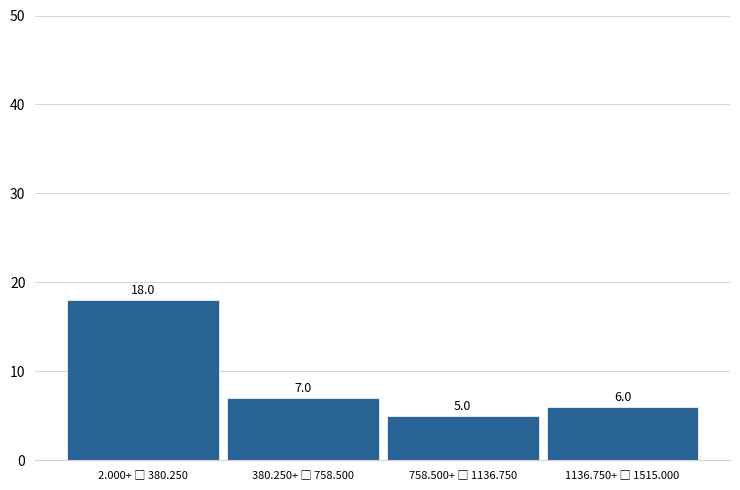

Reading left to right, what are all the values shown in this chart?

18	7	5	6